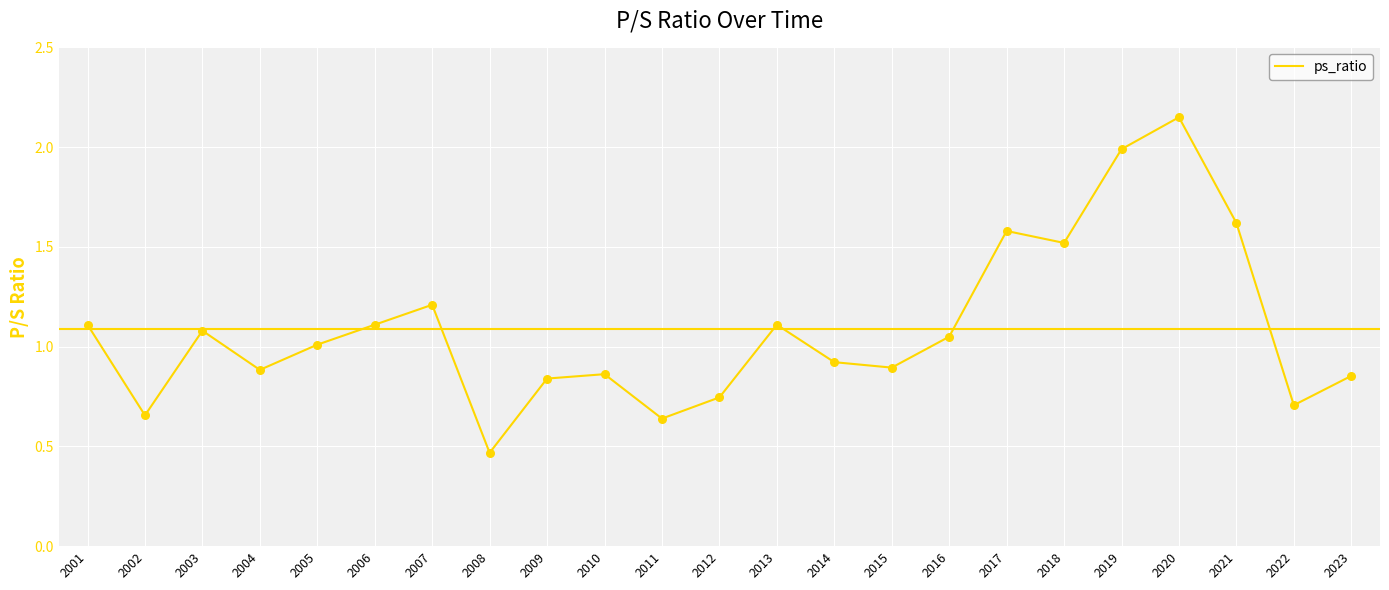

What is the change in value from 2020 to 2023?

-1.3